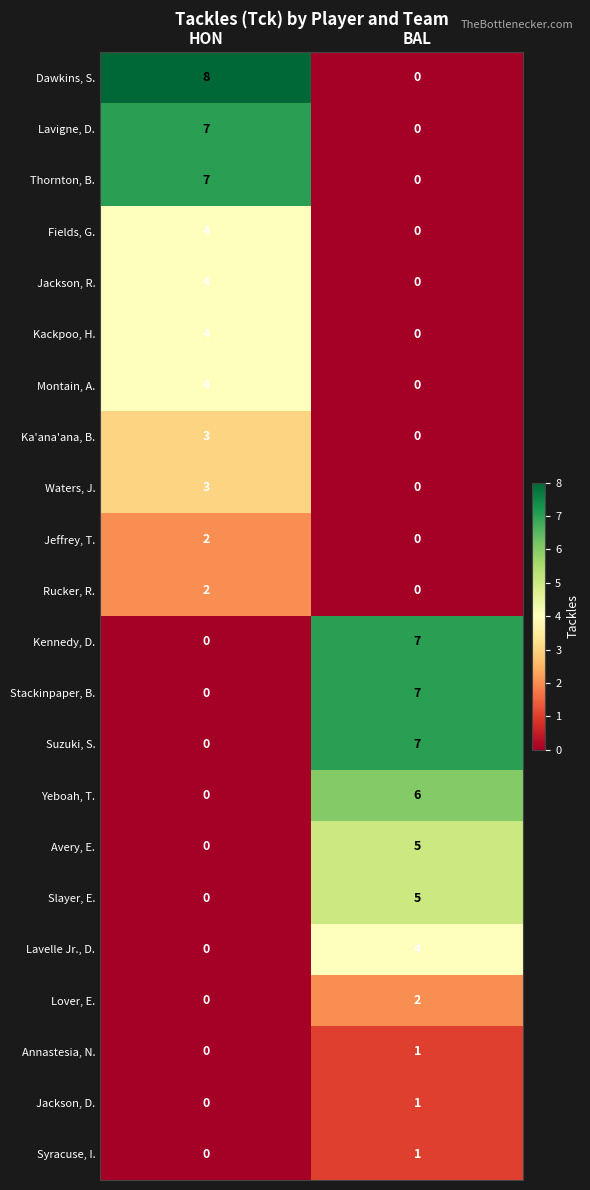

At which label does Ka'ana'ana, B. reach its peak?

HON